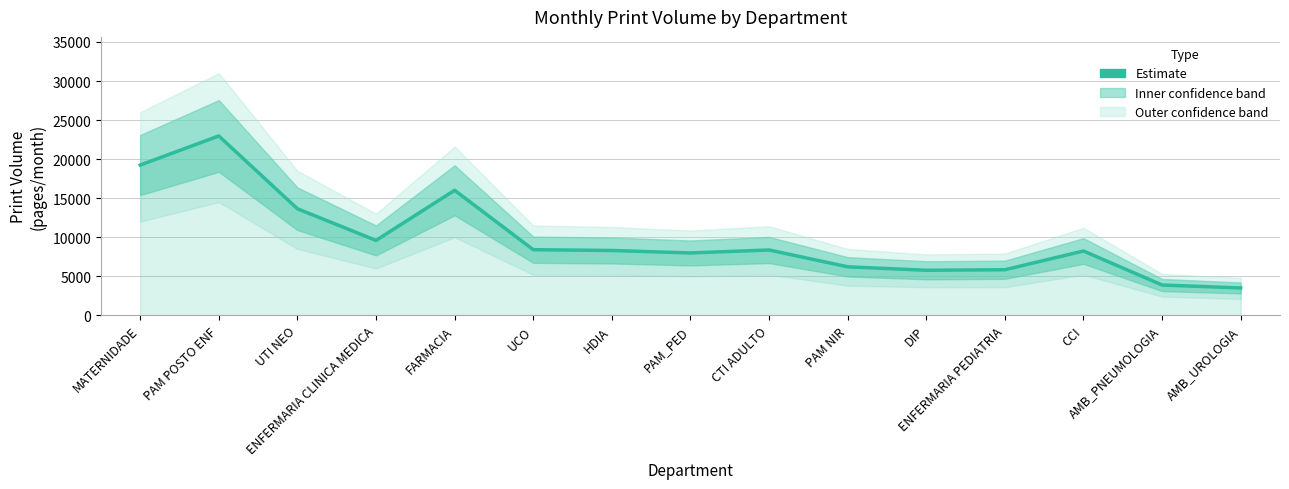

Where is the first local maximum?

PAM POSTO ENF